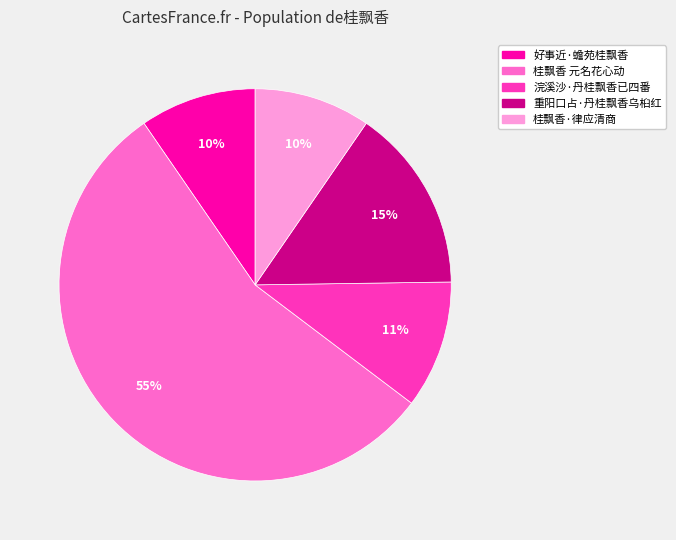

Approximately how many times larger is the value at 好事近·蟾苑桂飘香 compared to 桂飘香·律应清商?

1.0